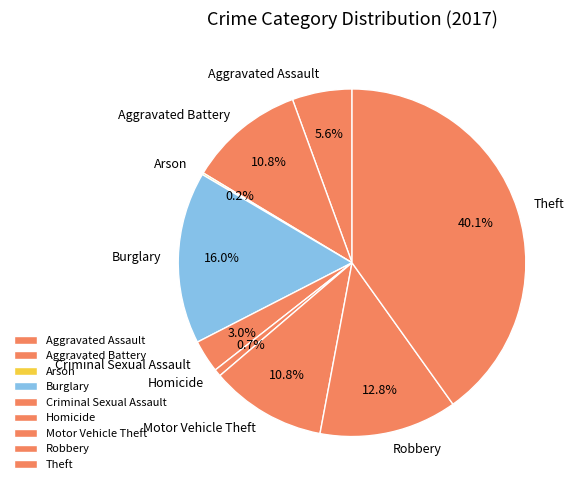

Which category has the biggest portion of the pie?

Theft